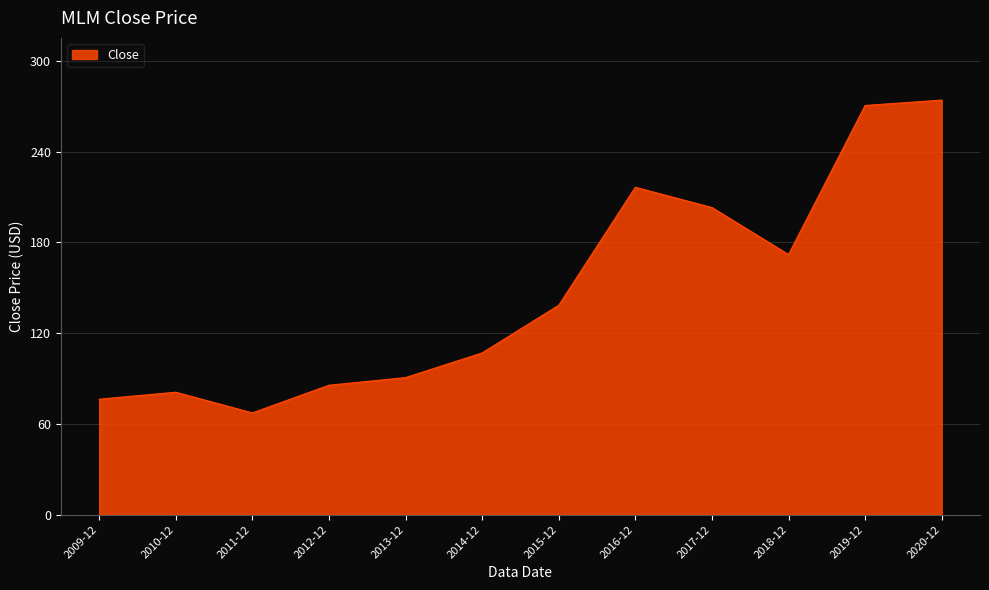

Between 2014-12 and 2015-12, which is larger?

2015-12